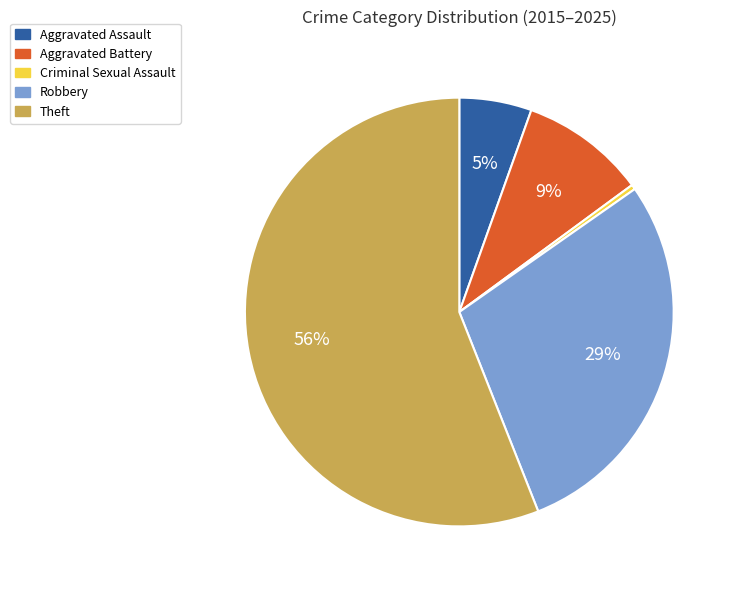

Rank the categories by value from highest to lowest.

Theft, Robbery, Aggravated Battery, Aggravated Assault, Criminal Sexual Assault